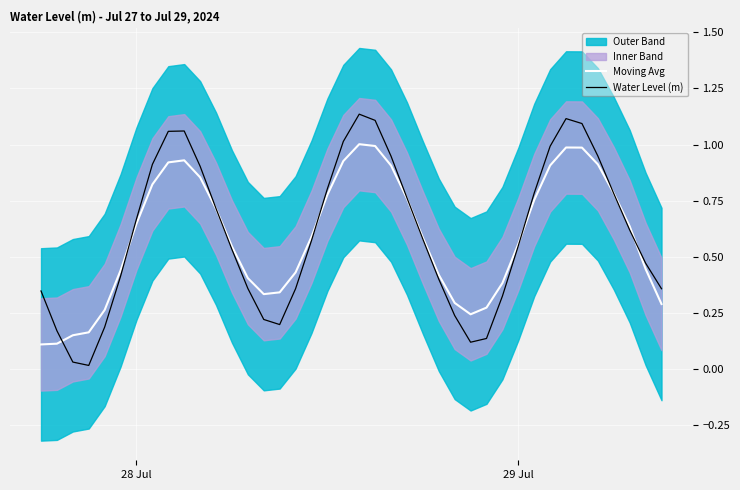

Reading left to right, transcribe all the data shown in this chart.

Moving Avg: 0.1	0.1	0.2	0.2	0.3	0.4	0.6	0.8	0.9	0.9	0.9	0.7	0.5	0.4	0.3	0.3	0.4	0.6	0.8	0.9	1.0	1.0	0.9	0.8	0.6	0.4	0.3	0.2	0.3	0.4	0.6	0.8	0.9	1.0	1.0	0.9	0.8	0.6	0.4	0.3
Water Level (m): 0.3	0.2	0.0	0.0	0.2	0.4	0.7	0.9	1.1	1.1	0.9	0.7	0.5	0.4	0.2	0.2	0.4	0.6	0.8	1.0	1.1	1.1	0.9	0.8	0.6	0.4	0.2	0.1	0.1	0.3	0.5	0.8	1.0	1.1	1.1	0.9	0.8	0.6	0.5	0.4